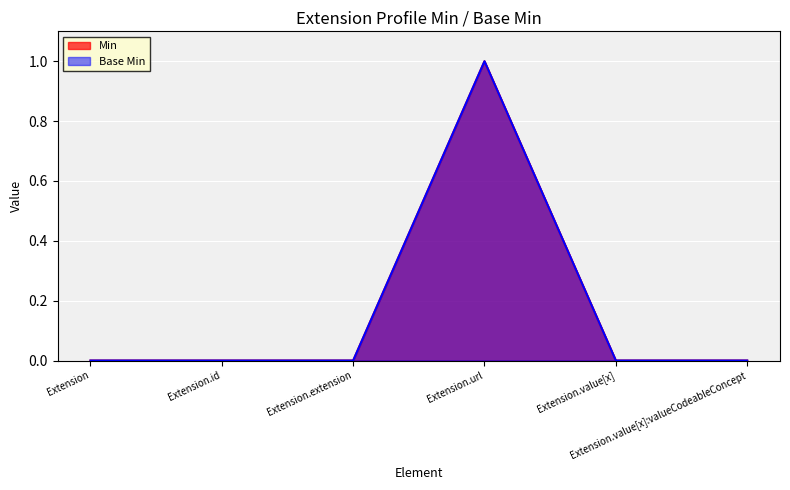

Between Extension.extension and Extension.url, which is larger?

Extension.url